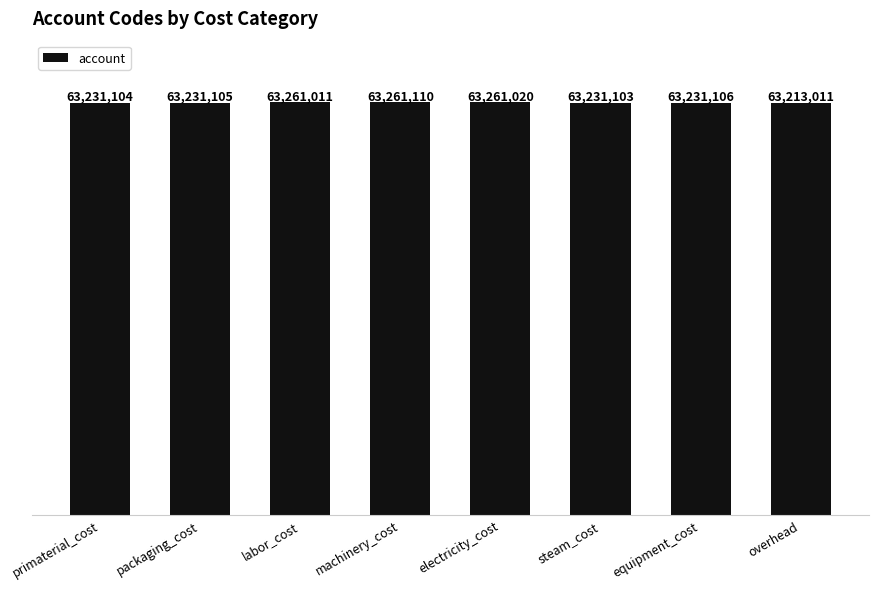

List the labels in order of value, smallest first.

overhead, steam_cost, primaterial_cost, packaging_cost, equipment_cost, labor_cost, electricity_cost, machinery_cost